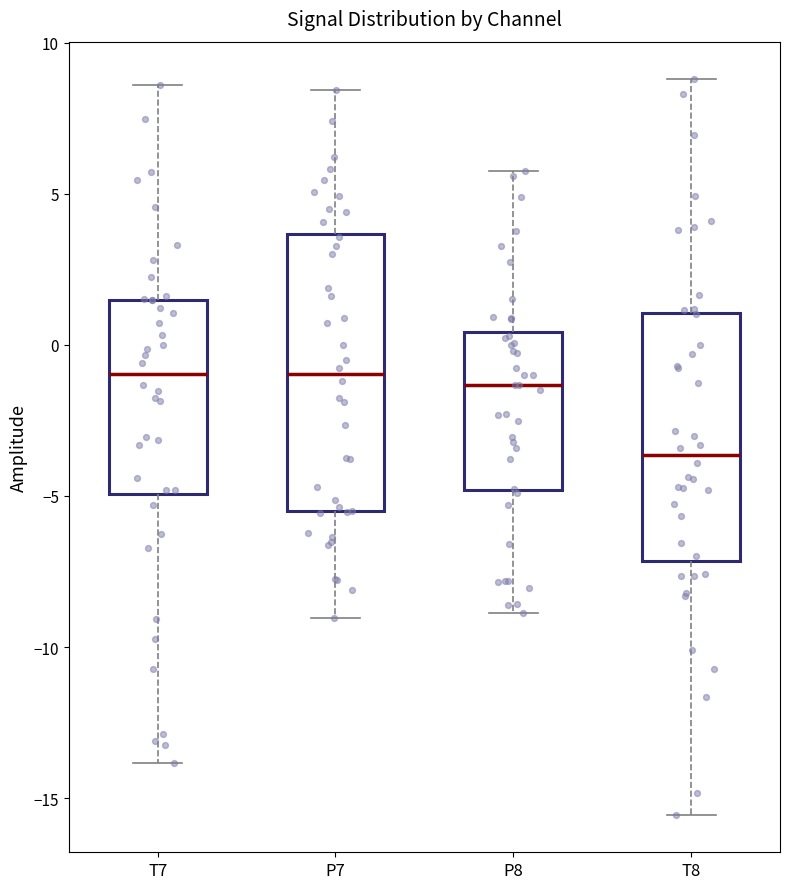

Comparing the boxes themselves (not the whiskers), which one is the tallest?

P7